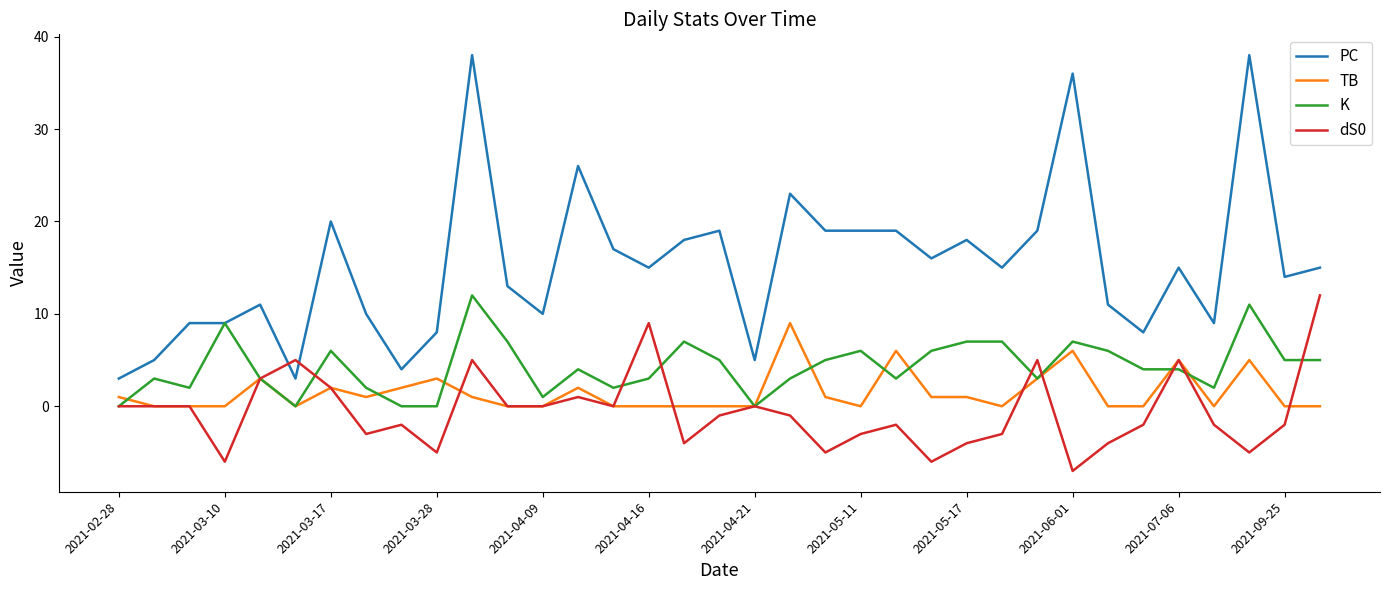

What is the maximum value shown in the chart?

38